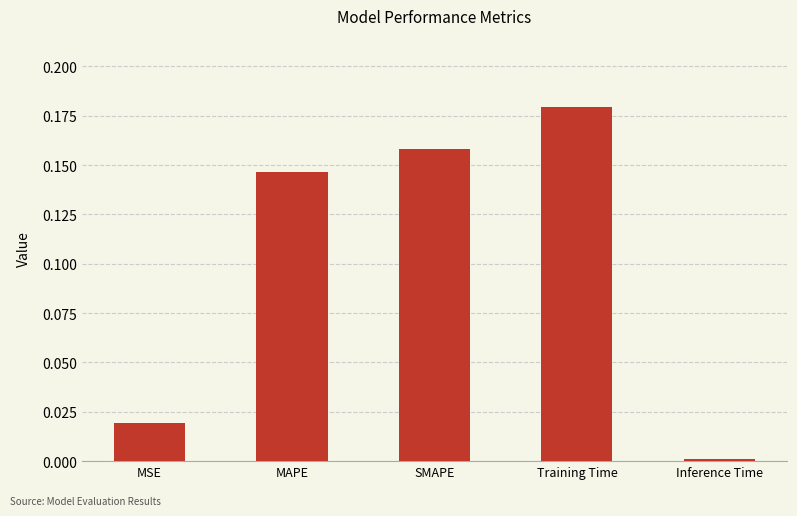

Rank the categories by value from lowest to highest.

Inference Time, MSE, MAPE, SMAPE, Training Time